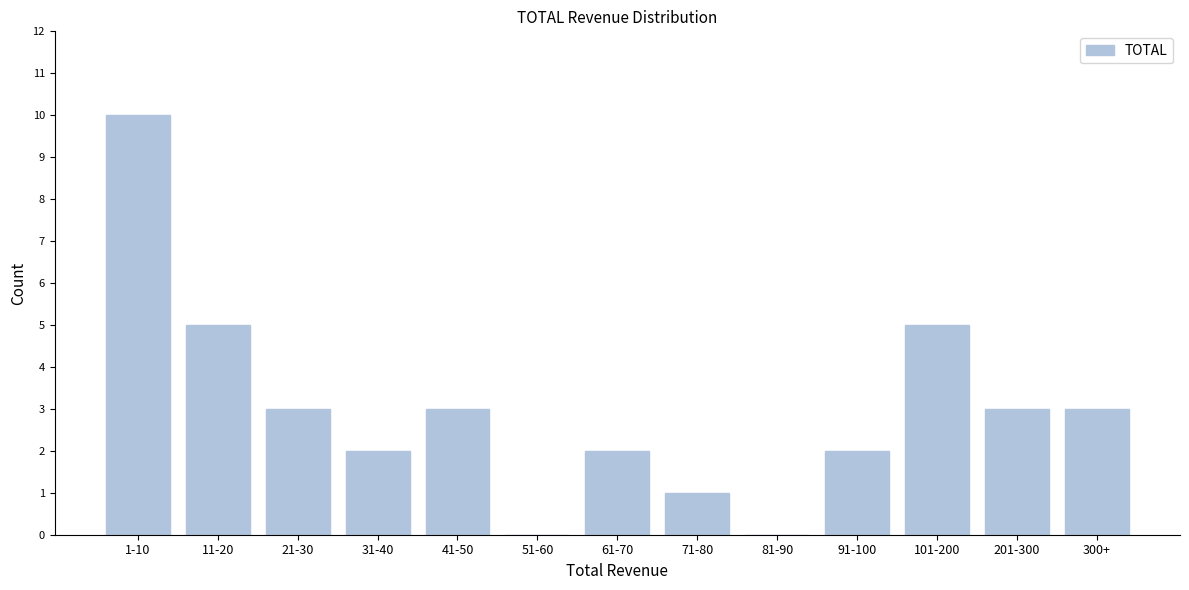

Reading right to left, extract all data points from this chart.

300+=3	201-300=3	101-200=5	91-100=2	81-90=0	71-80=1	61-70=2	51-60=0	41-50=3	31-40=2	21-30=3	11-20=5	1-10=10